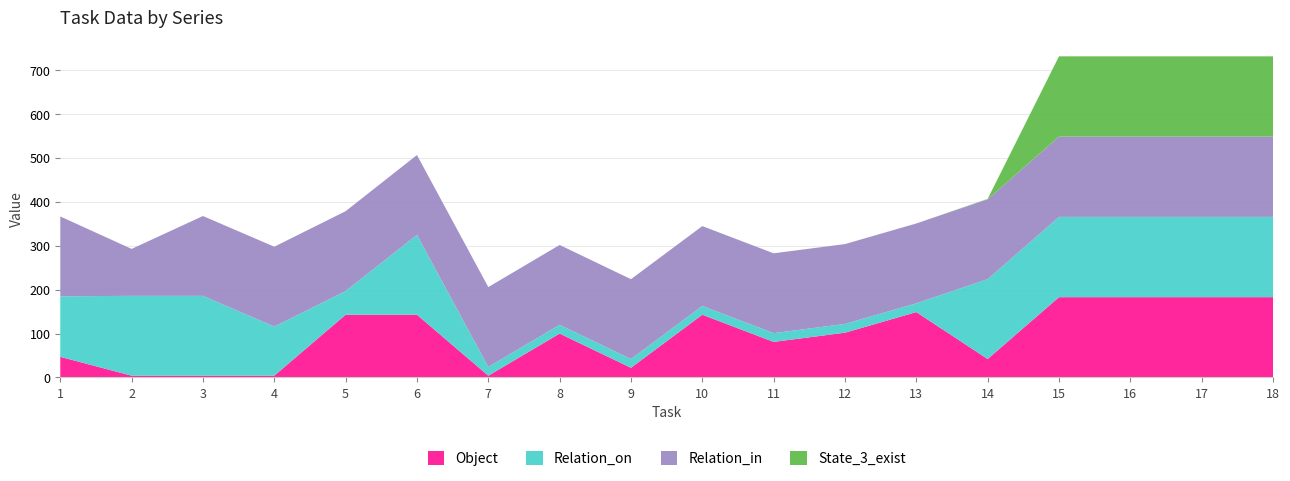

What is the maximum value for Object?

183